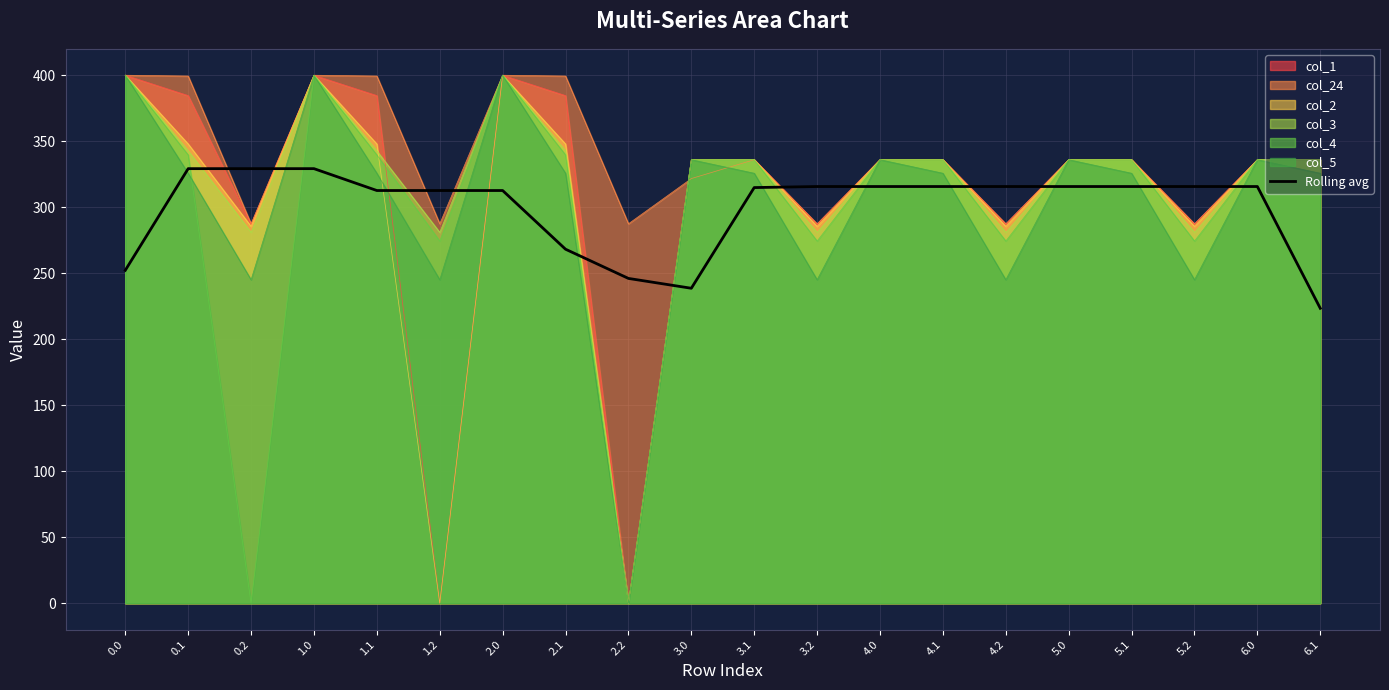

What is the difference between the values at 3.1 and 6.0?

0.8